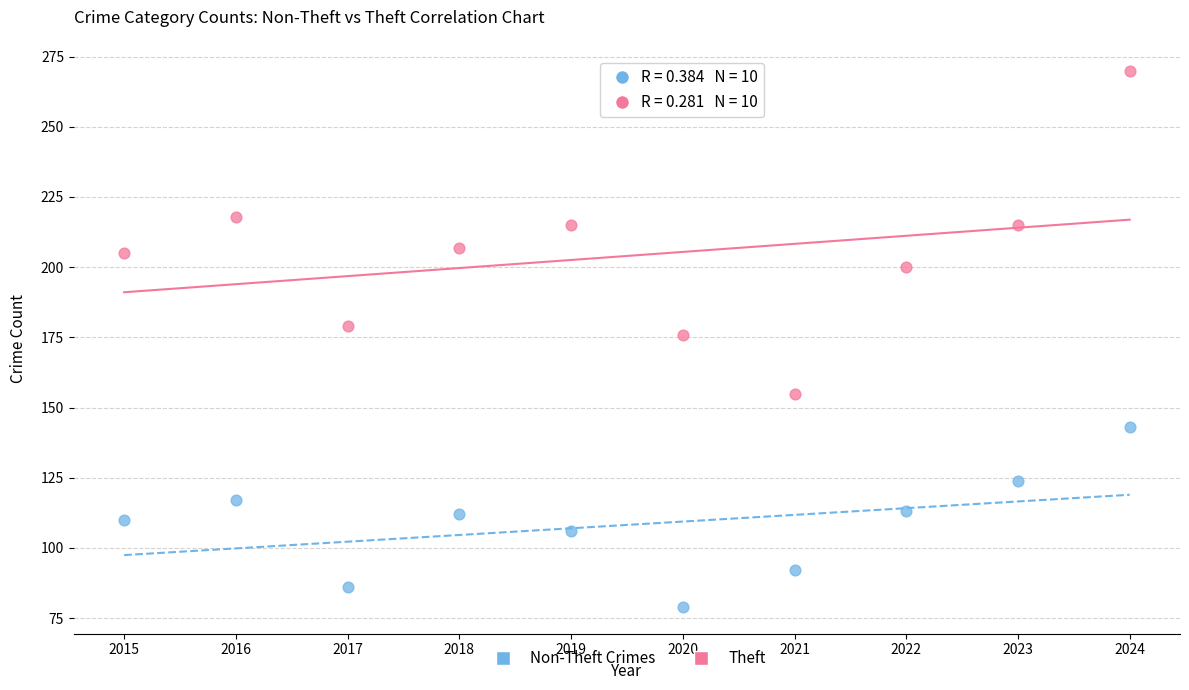

Which series contains the lowest Y value?

Non-Theft Crimes